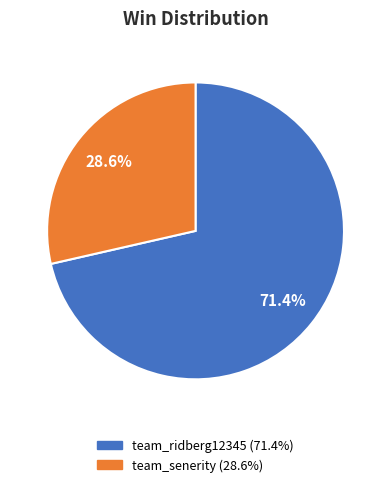

Combined, do team_ridberg12345 and team_senerity account for over 50%?

Yes